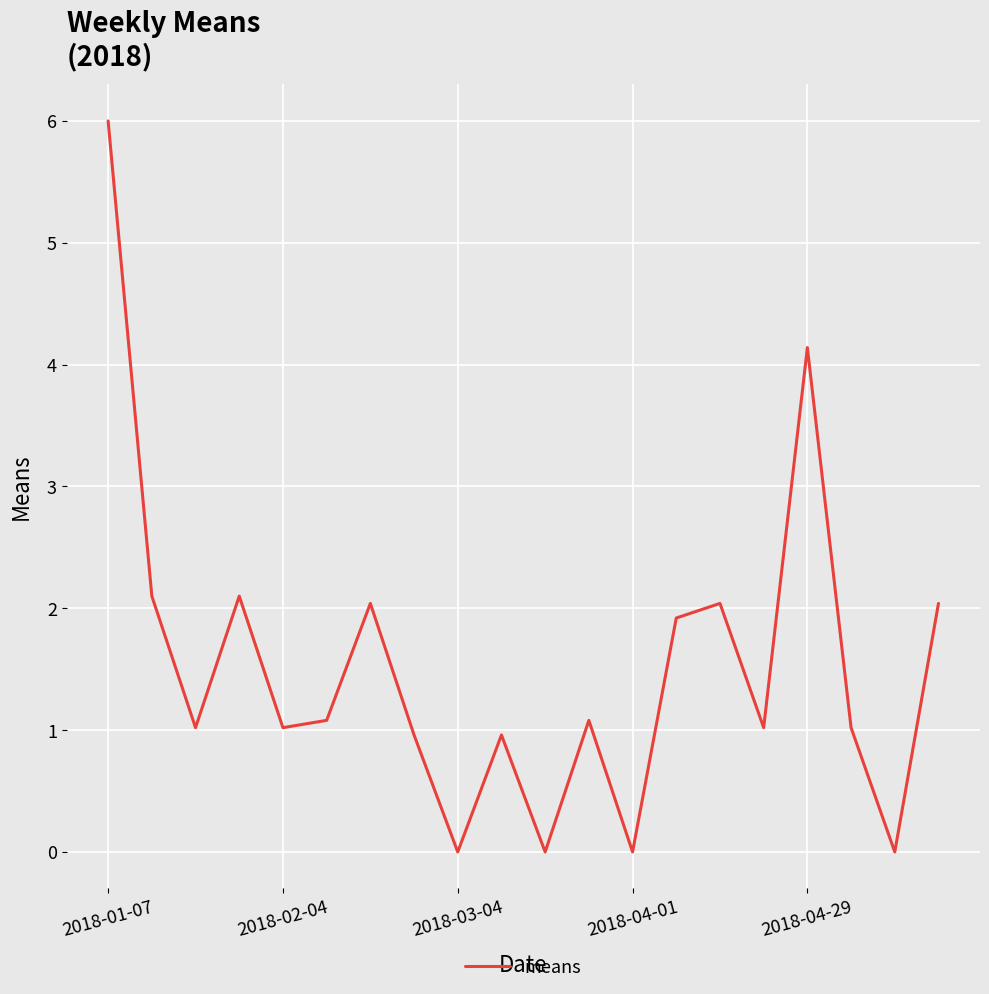

What is the difference between the maximum and minimum values?

6.0